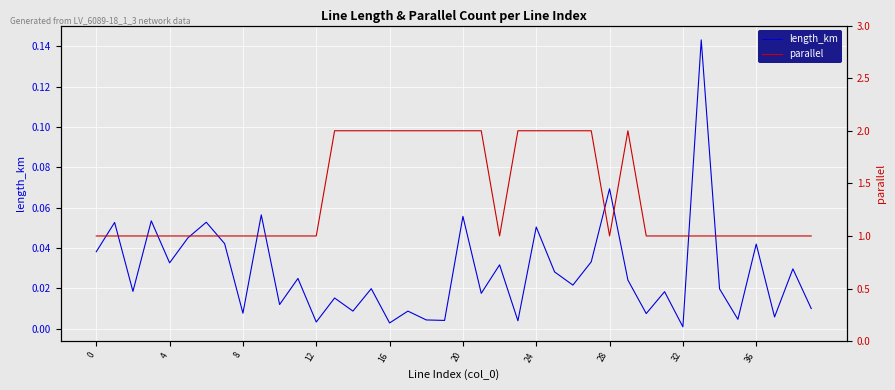

What is the label of the 18th point from the right?

22